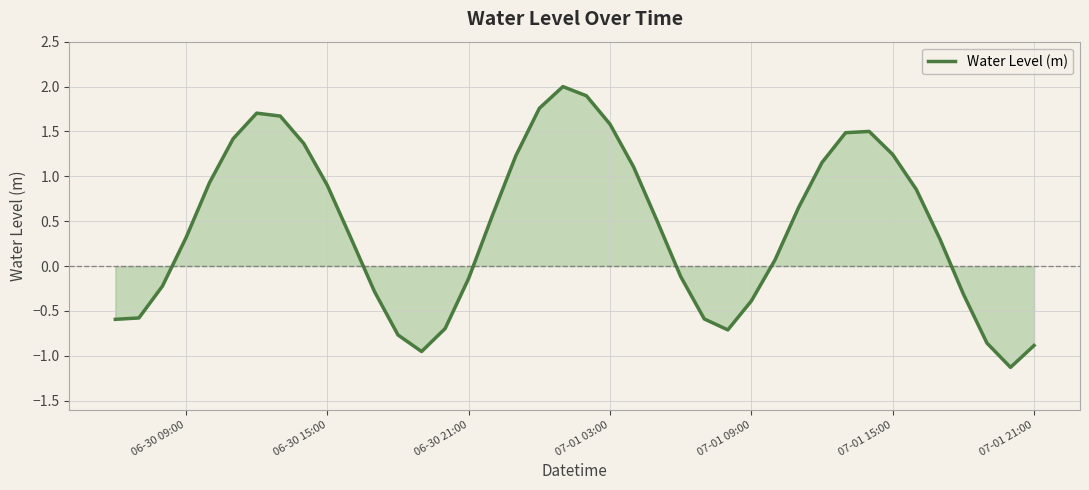

What is the difference between the maximum and minimum values?

3.1